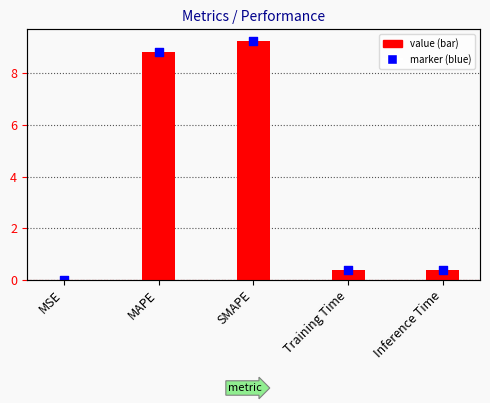

What is the change in value from MSE to Training Time?

+0.4